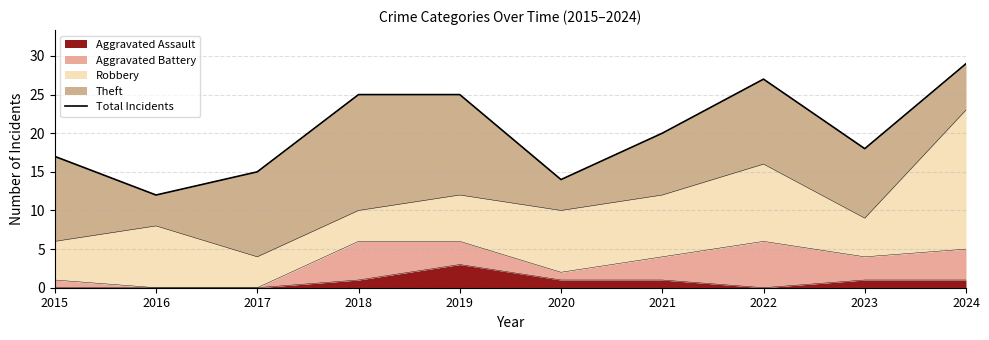

At which label does the data first exceed 20?

2018